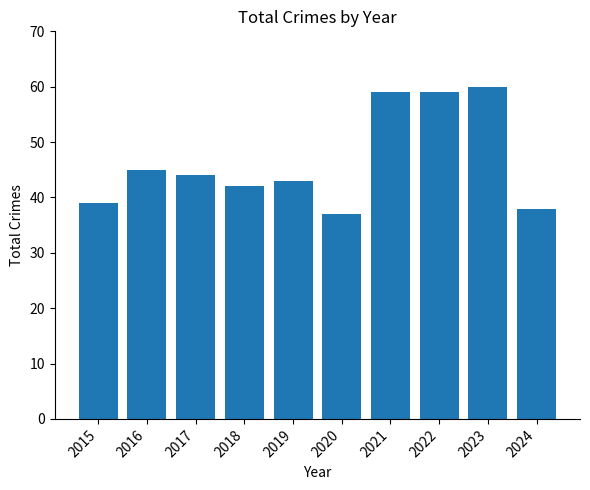

Reading left to right, what are all the values shown in this chart?

39	45	44	42	43	37	59	59	60	38